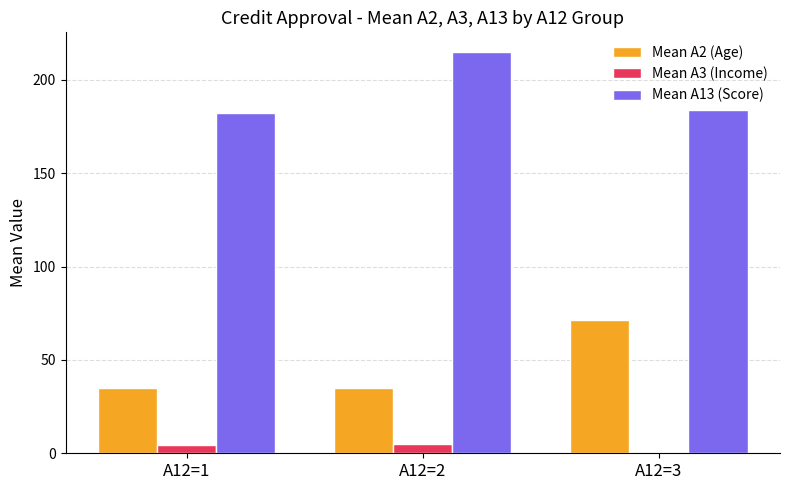

How many categories are shown in the chart?

3